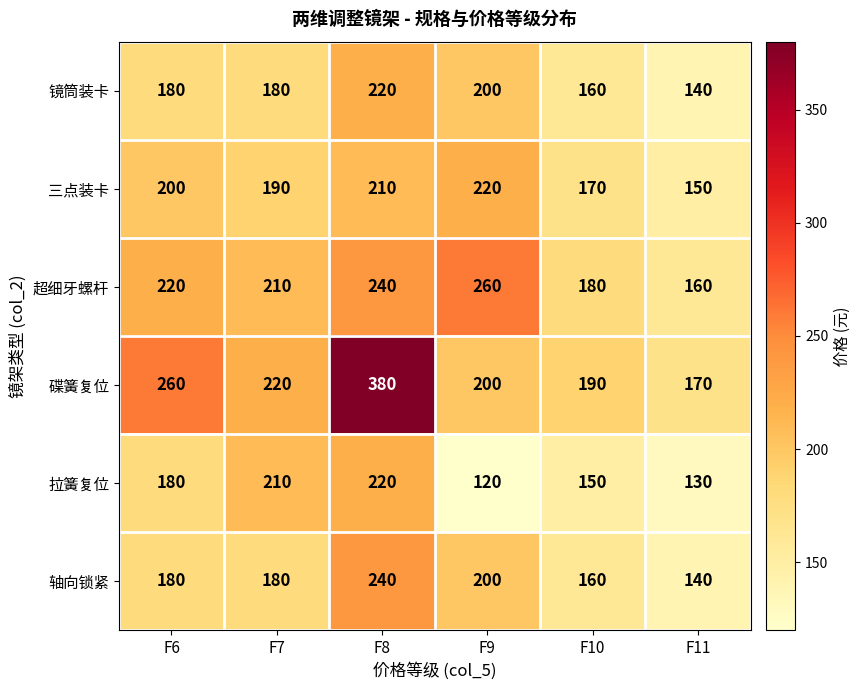

True or false: 三点装卡 has a value of 150 at F11.

True